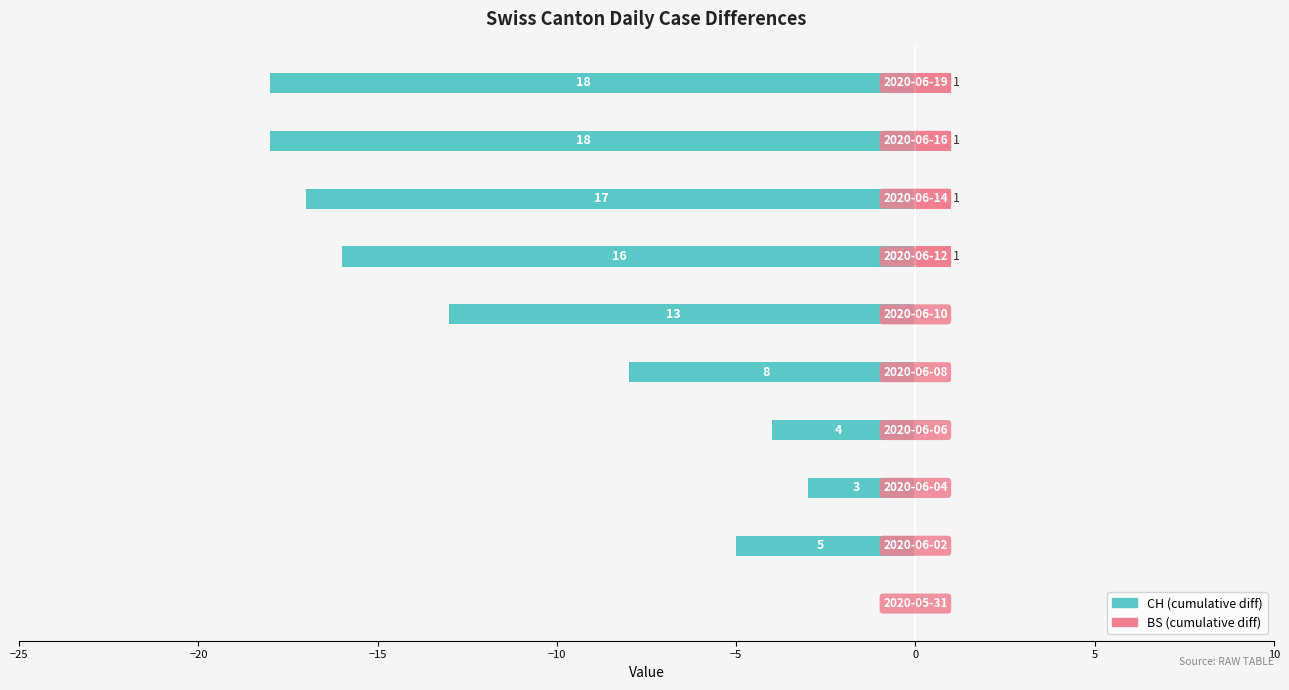

How many values in the CH (left) series exceed -8?

4